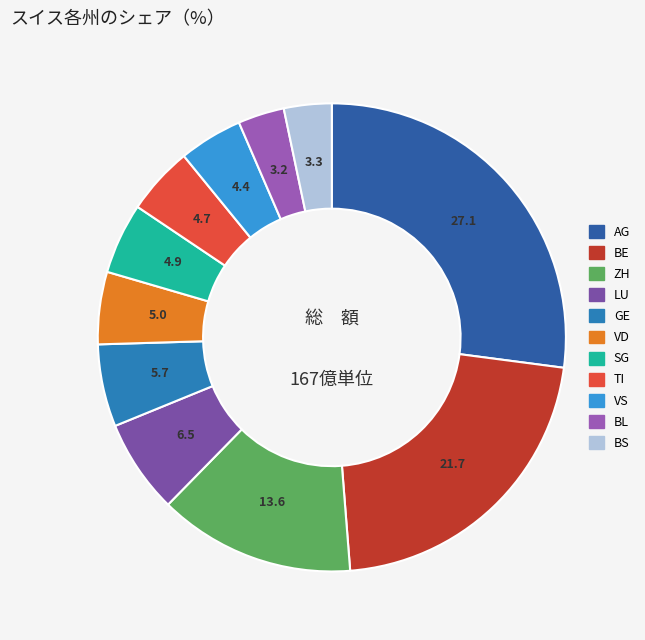

Is it true that TI is 5% of the pie?

True